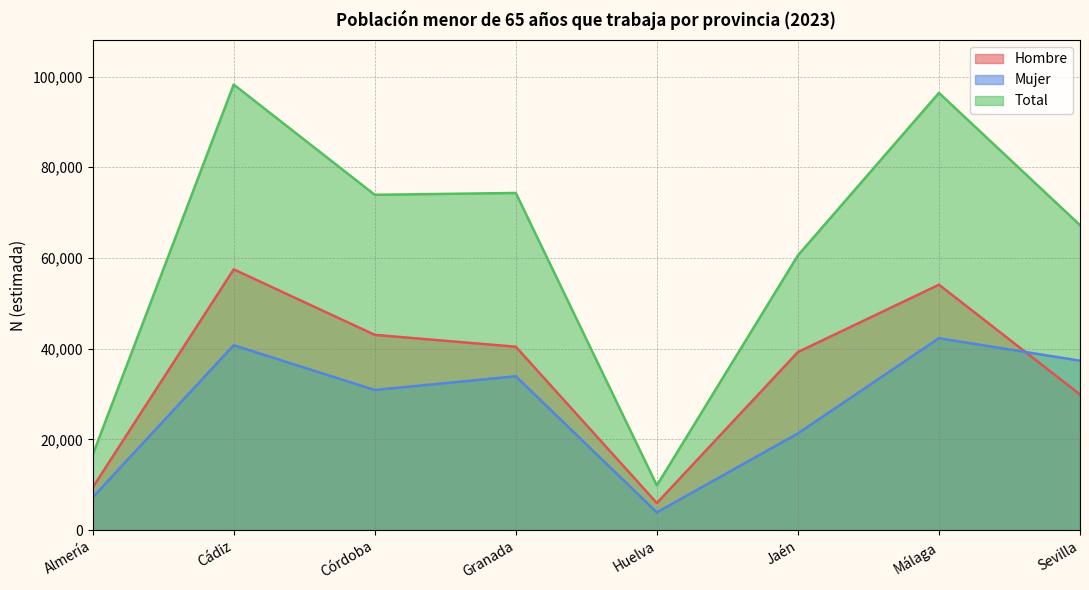

List the series in order of their peak value, lowest first.

Mujer, Hombre, Total